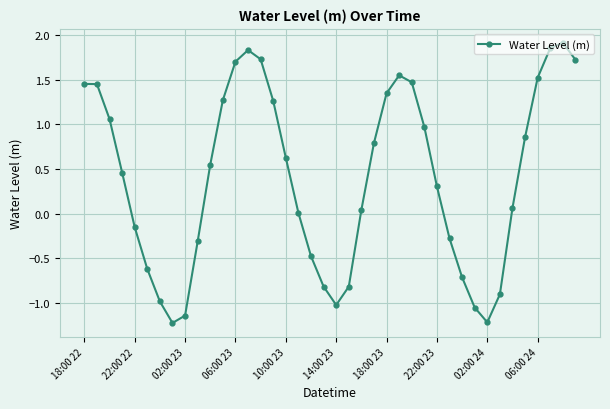

What is the value of the 6th point from the left?

-0.6